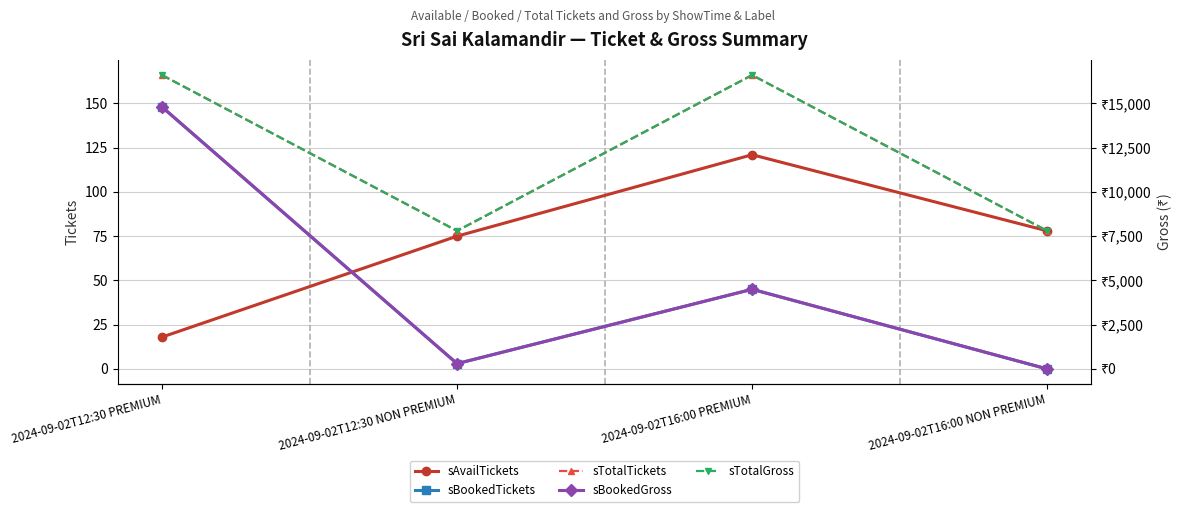

What is the value of the sTotalTickets point at the 3rd from the left?

166